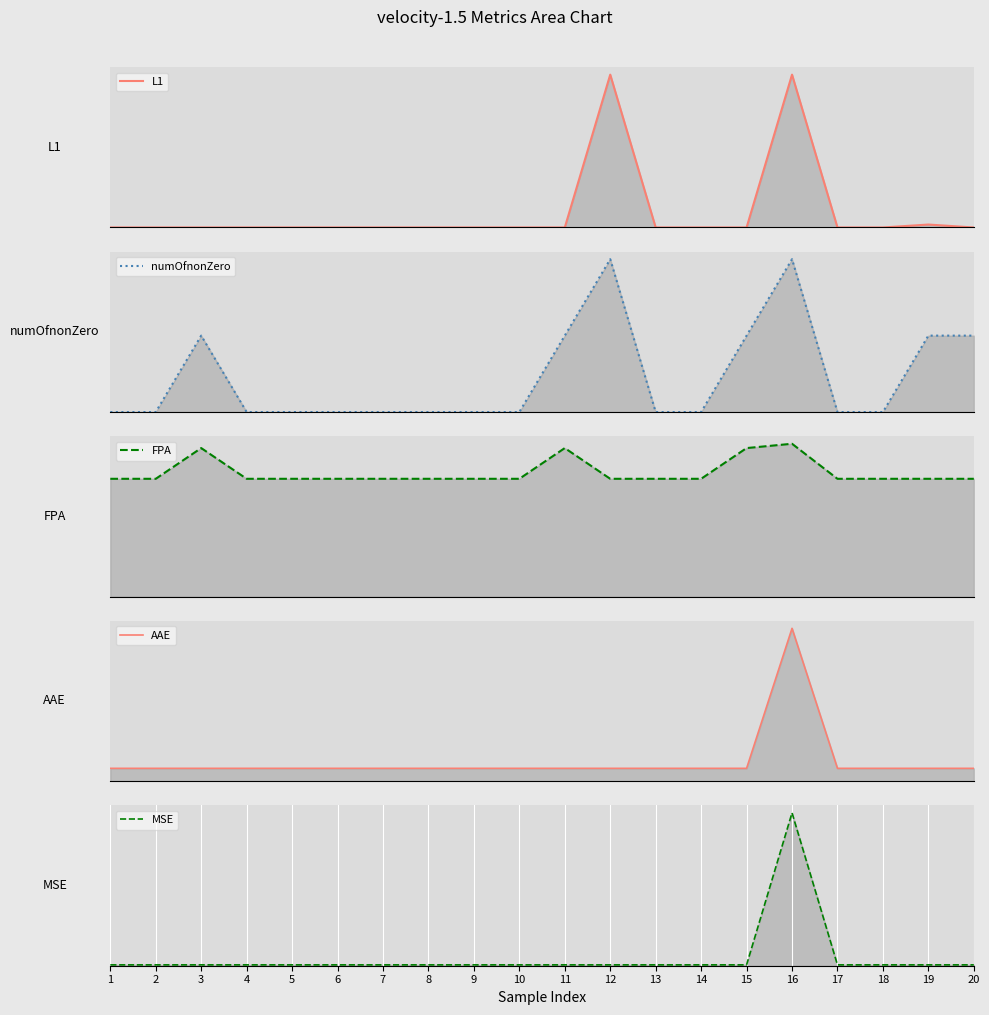

What is the maximum value for AAE?

1.0